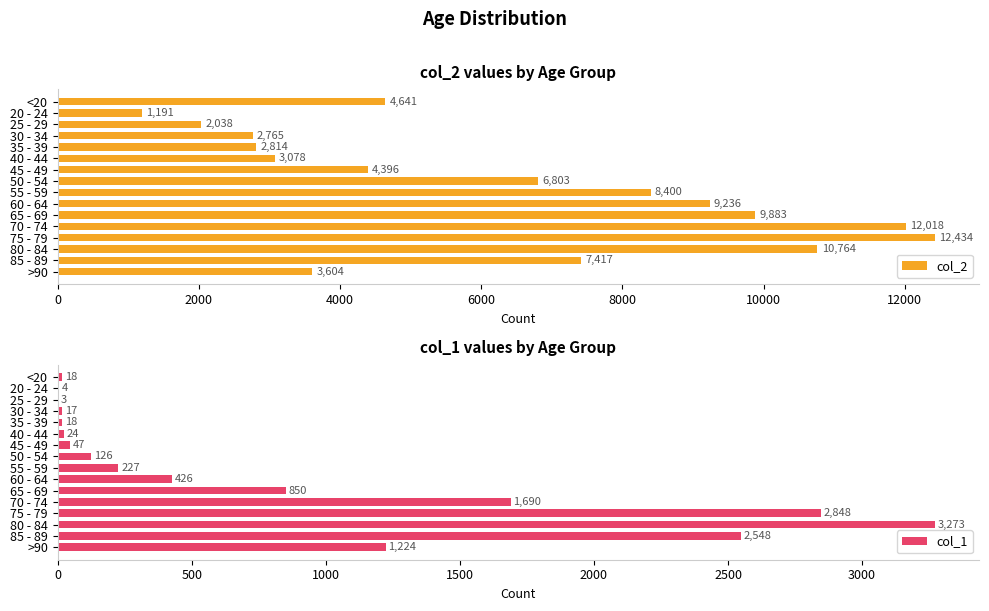

List the series in order of their overall mean, highest first.

col_2, col_1